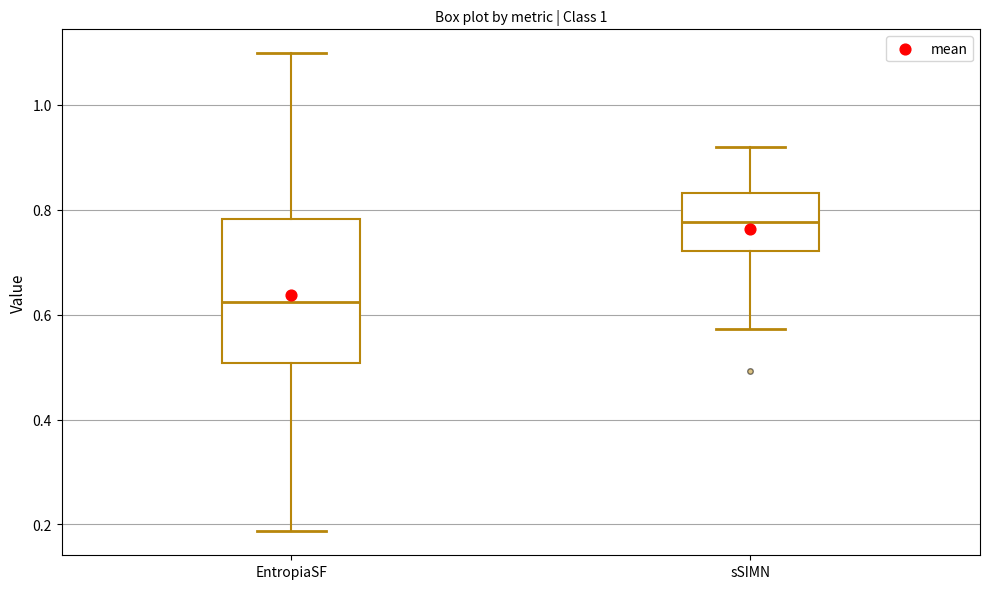

Where does the lower whisker of the box for sSIMN end on the y-axis? The values are not printed on the chart, so give them approximately, as read against the axis.

0.58